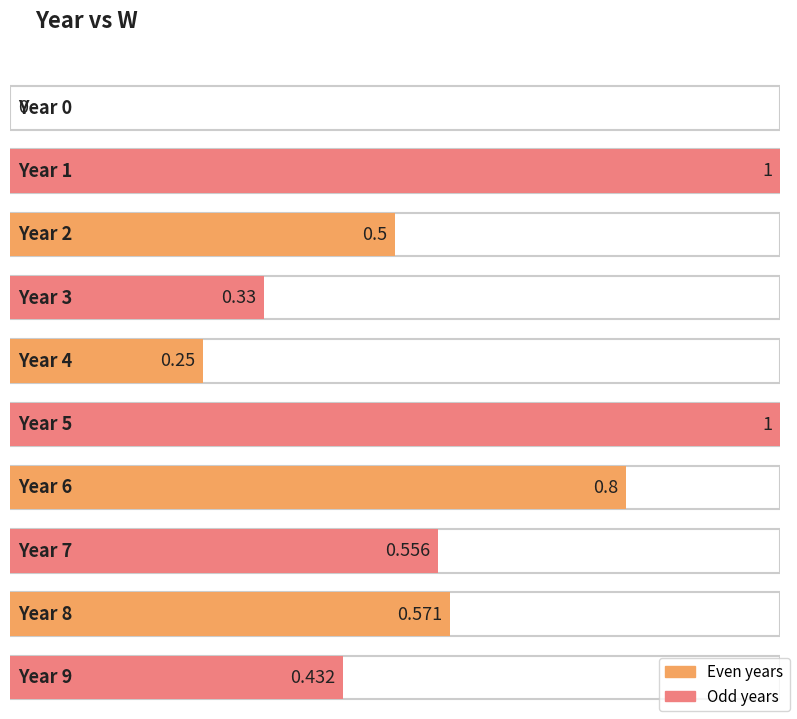

List the labels in order of value, largest first.

1, 5, 6, 8, 7, 2, 9, 3, 4, 0